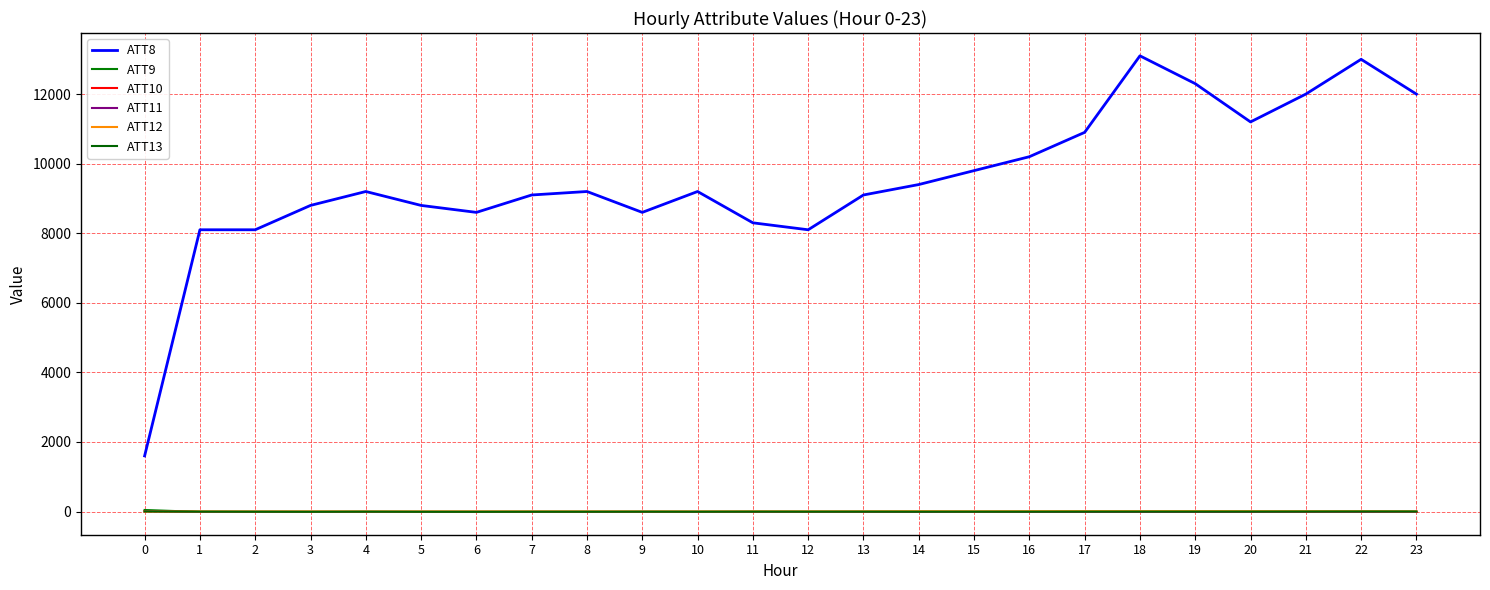

Does the chart display data point markers on the line(s)?

No